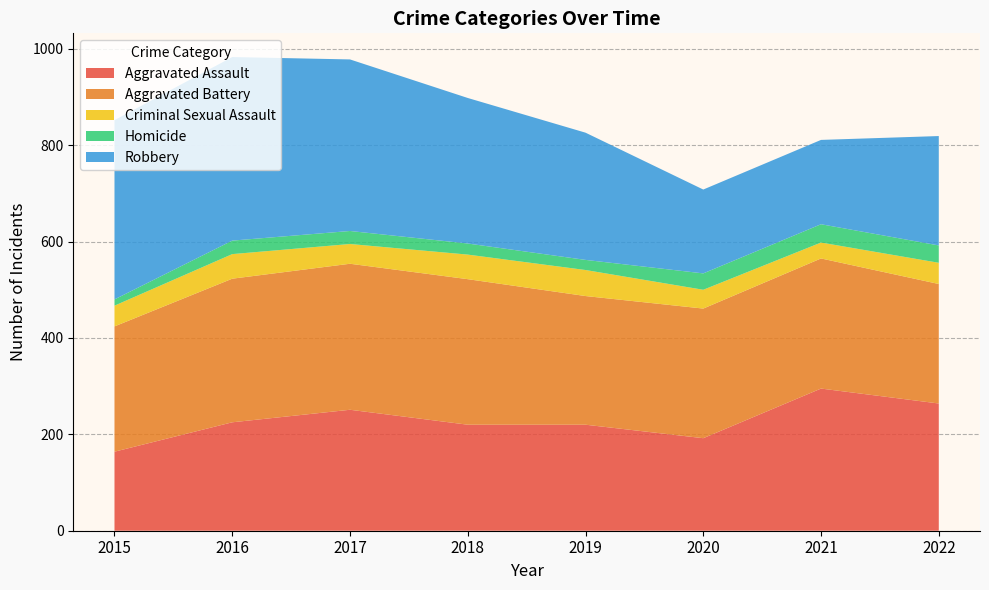

Reading left to right, extract all data points from this chart.

Aggravated Assault: 2015=164	2016=225	2017=251	2018=220	2019=220	2020=192	2021=295	2022=264
Aggravated Battery: 2015=260	2016=298	2017=303	2018=302	2019=267	2020=269	2021=270	2022=248
Criminal Sexual Assault: 2015=43	2016=51	2017=41	2018=51	2019=54	2020=39	2021=33	2022=44
Homicide: 2015=13	2016=28	2017=27	2018=23	2019=21	2020=34	2021=38	2022=36
Robbery: 2015=372	2016=381	2017=356	2018=302	2019=264	2020=174	2021=175	2022=227